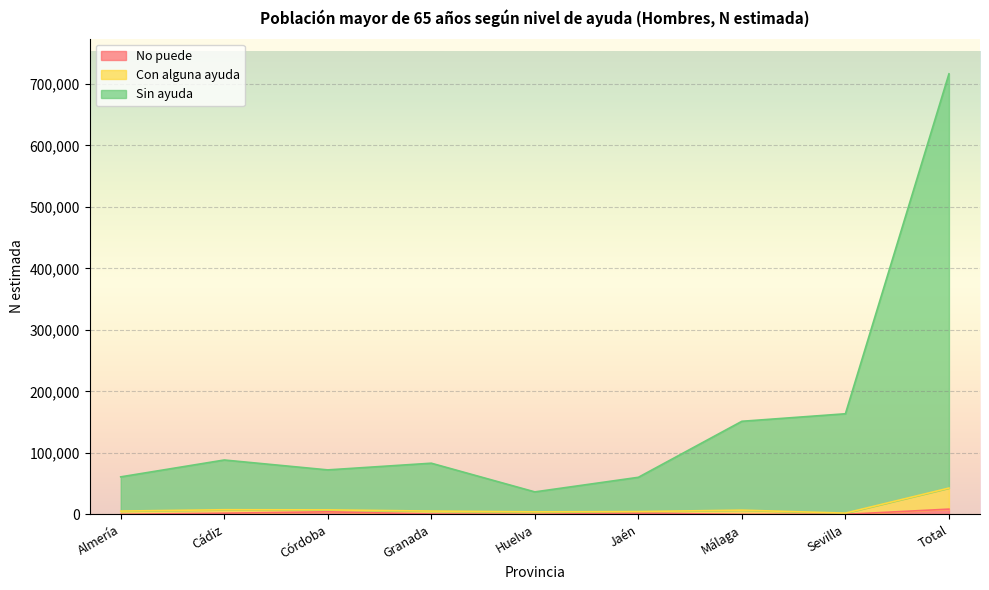

At how many categories does at least one series exceed 47763?

8